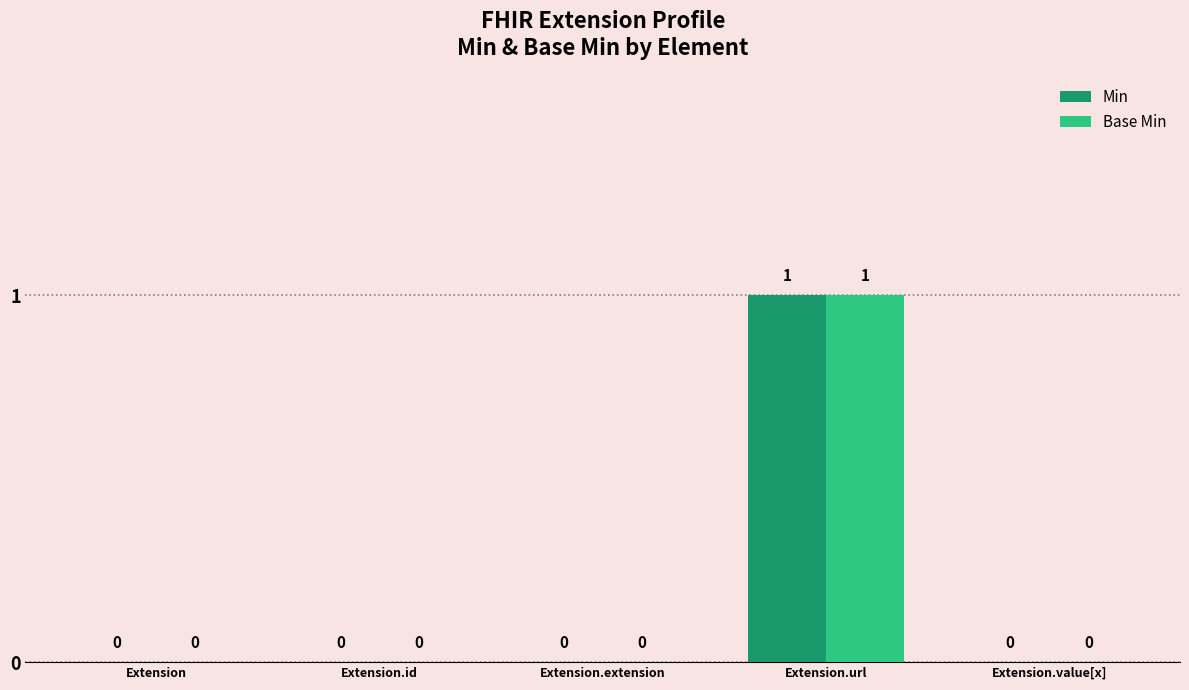

Reading left to right, list all the values displayed in this chart.

Min: Extension=0	Extension.id=0	Extension.extension=0	Extension.url=1	Extension.value[x]=0
Base Min: Extension=0	Extension.id=0	Extension.extension=0	Extension.url=1	Extension.value[x]=0